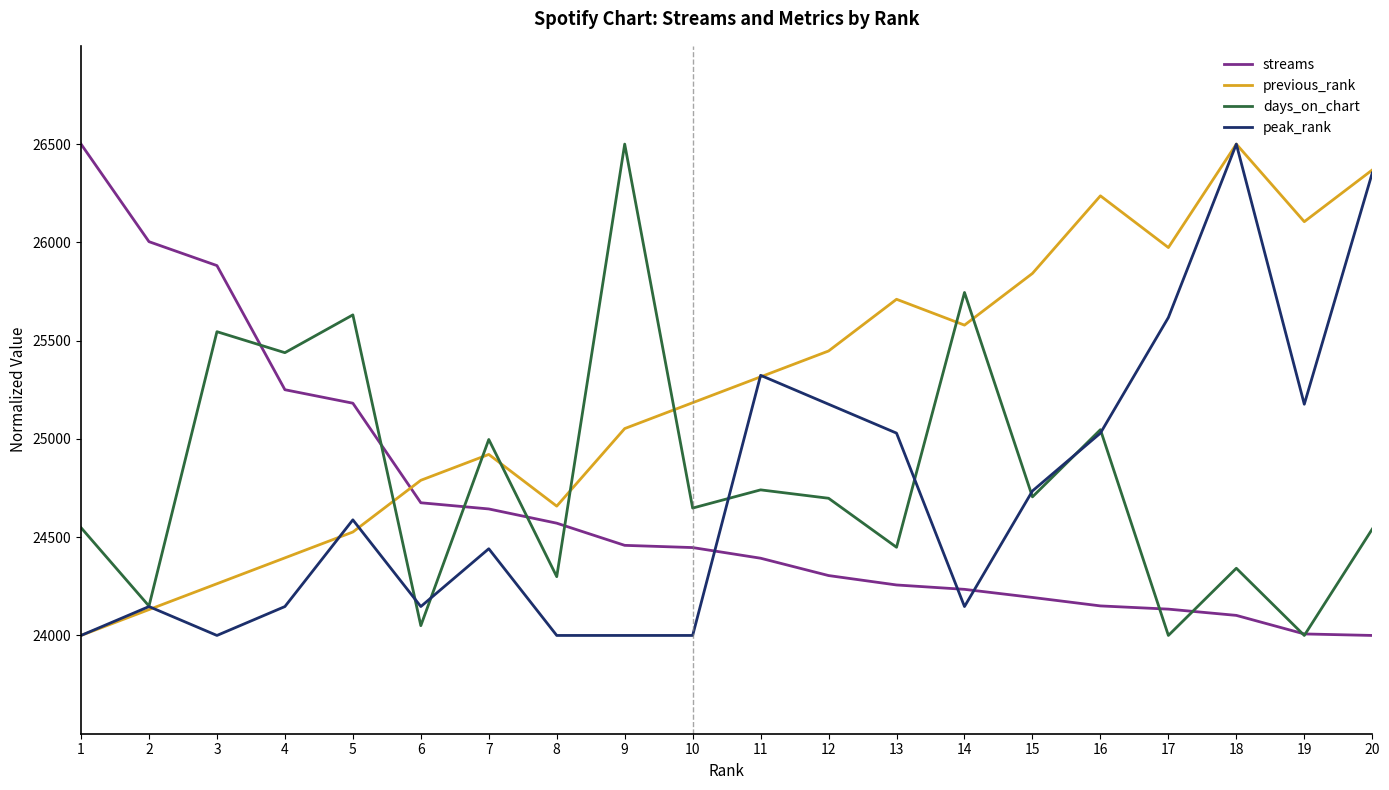

What is the minimum value for peak_rank?

24000.0